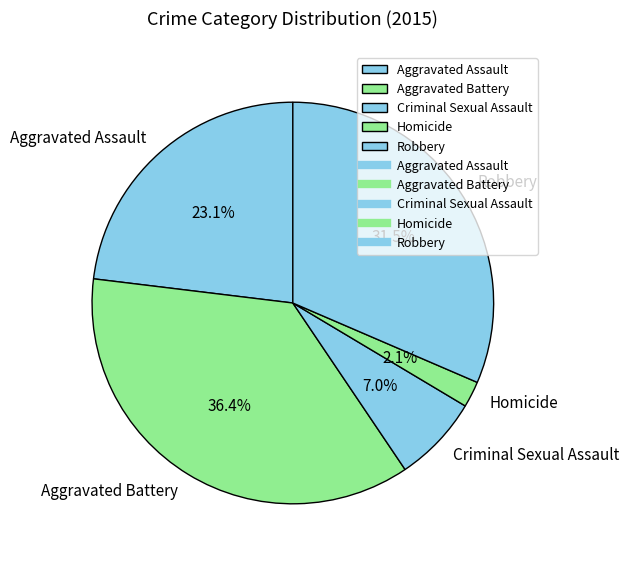

Which slice is the smallest?

Homicide